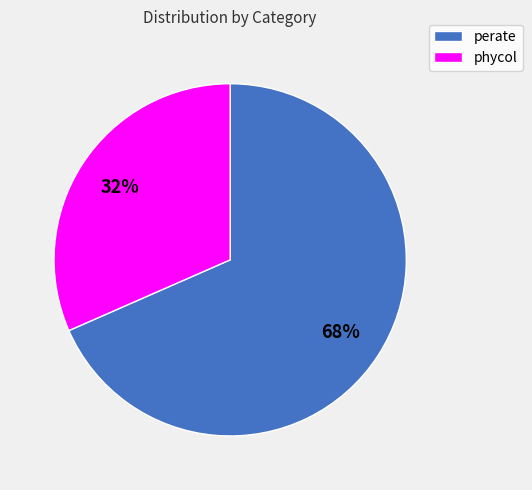

Which has a higher value, perate or phycol?

perate